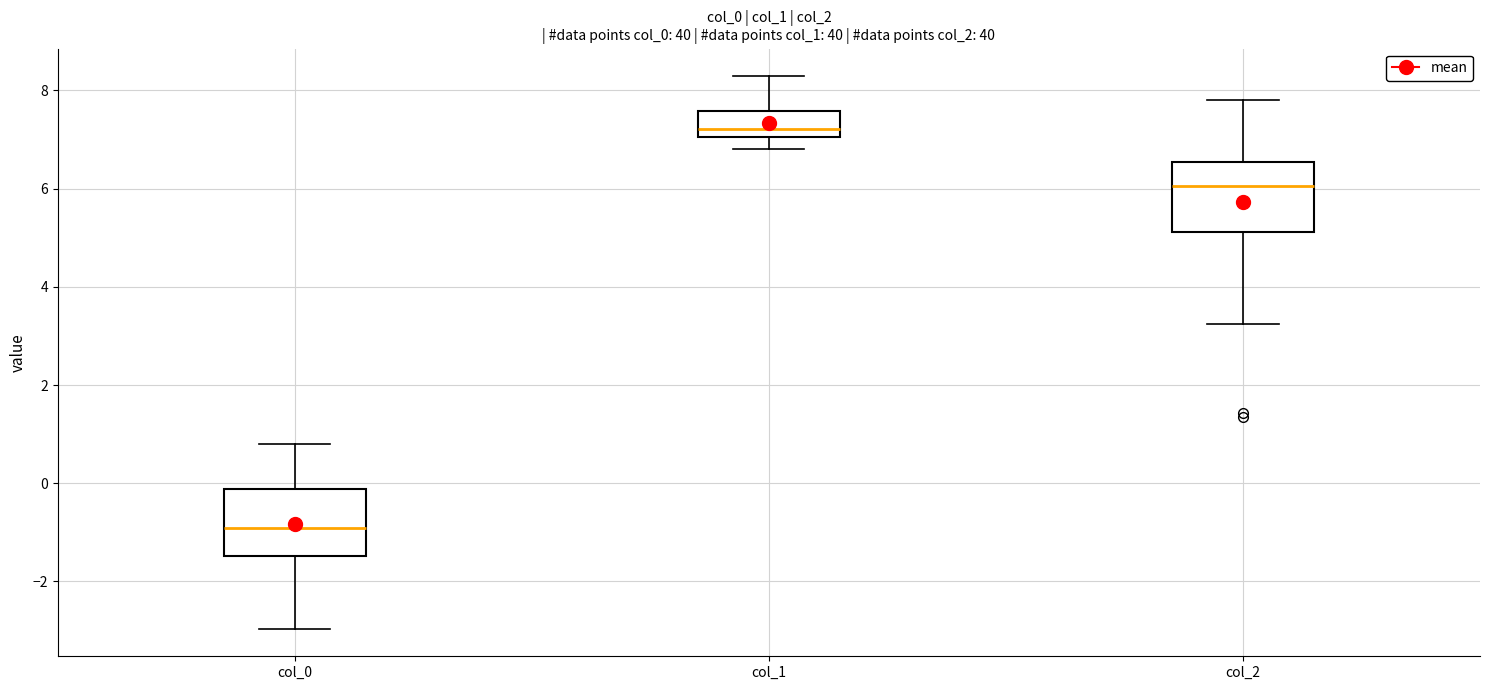

Reading left to right, read every box against the y-axis: the position of its median line, the range the box covers, and the ends of its whiskers. The values are not printed on the chart, so give them approximately, as read against the axis.

col_0: median -1.0, box -1.4 to -0.2, whiskers -3.0 to 0.8
col_1: median 7.2, box 7.0 to 7.6, whiskers 6.8 to 8.2
col_2: median 6.0, box 5.2 to 6.6, whiskers 3.2 to 7.8